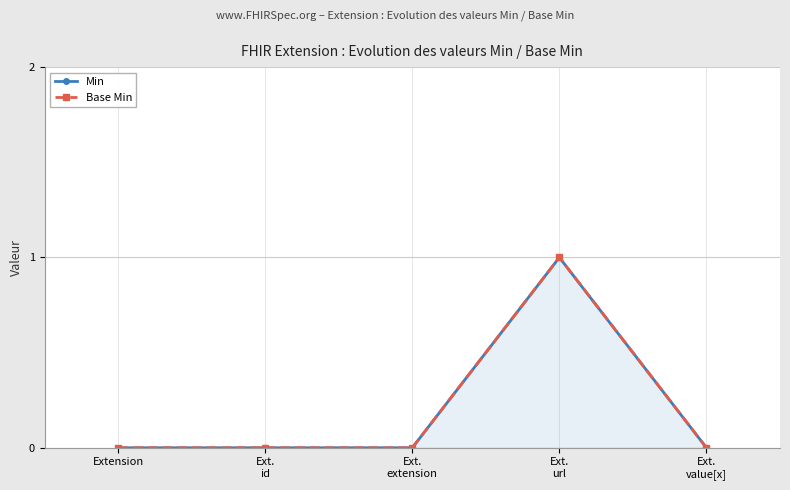

Which label corresponds to the smallest value in the chart?

Extension